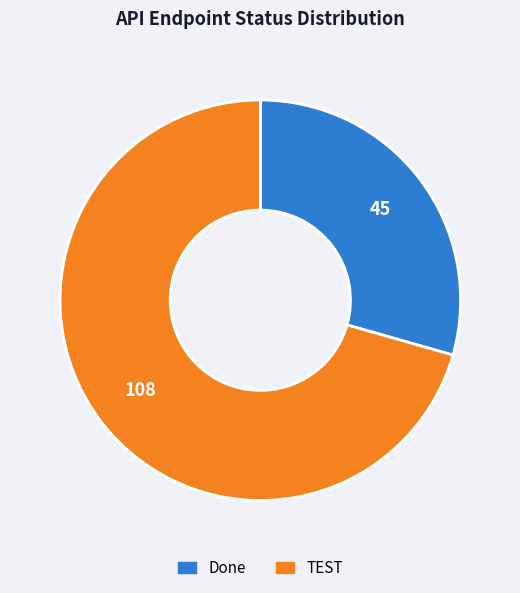

How many slices are in this pie chart?

2